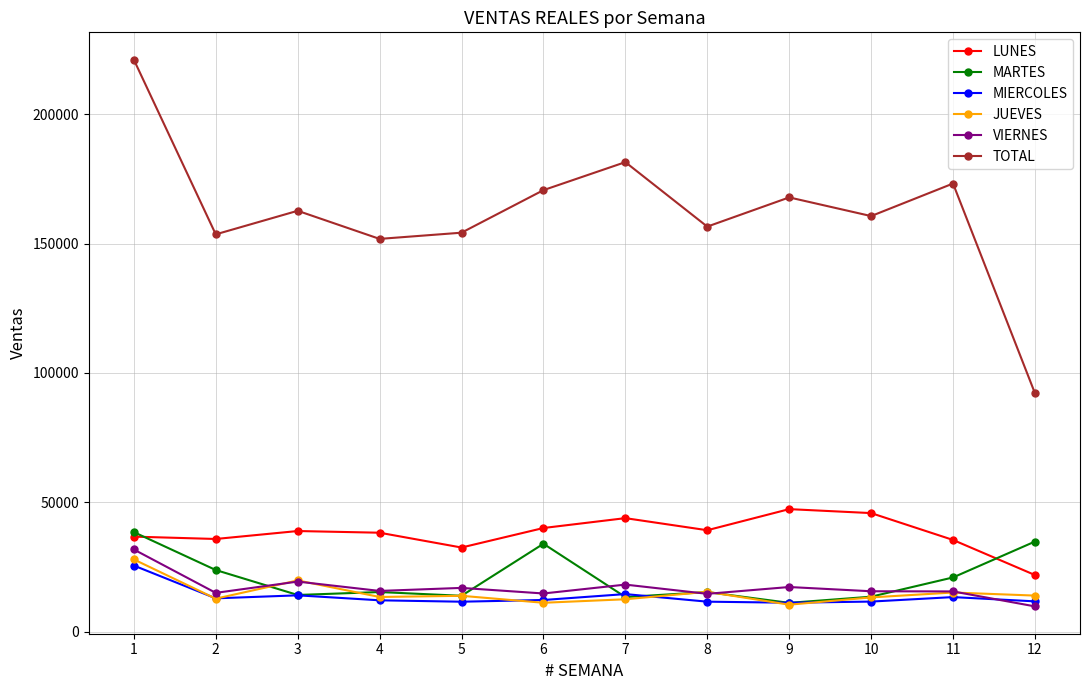

Is it true that LUNES equals 10583.0 at 2?

False